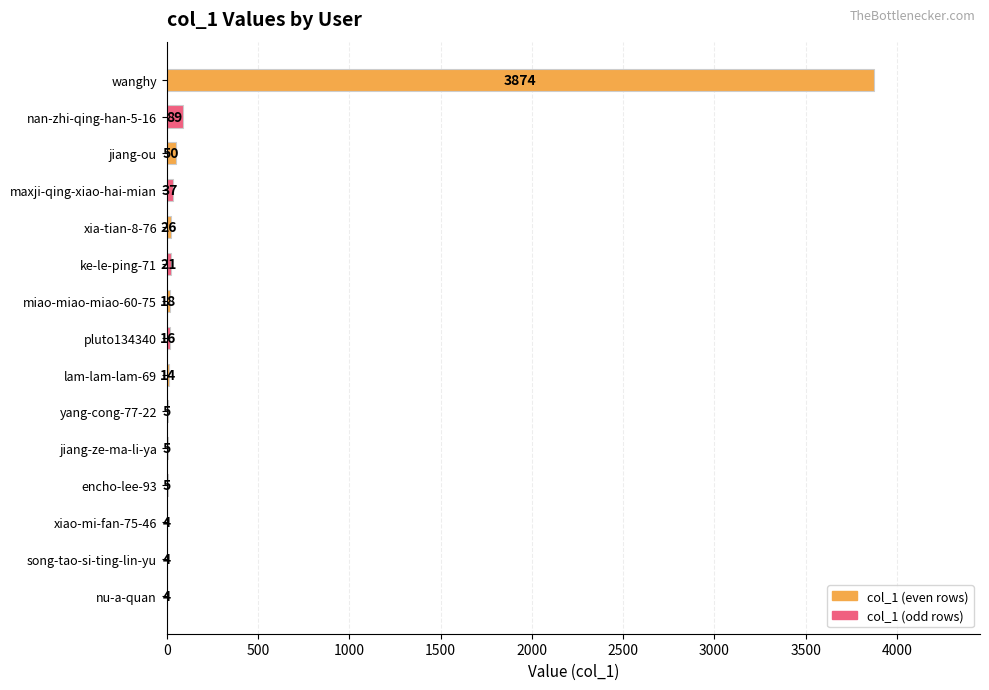

Read the value at xia-tian-8-76, to the nearest 10.

30